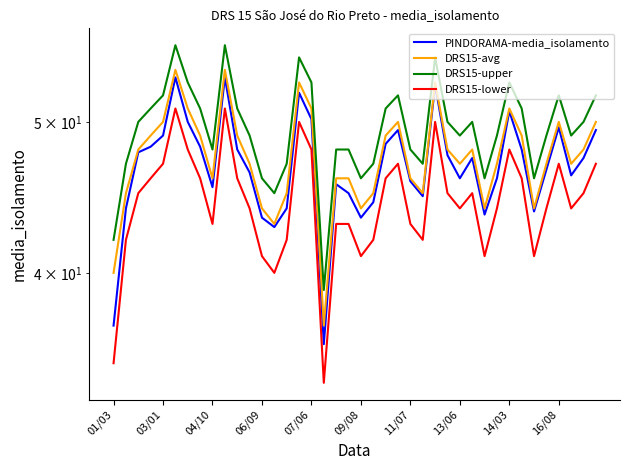

What is the difference between the second highest and second lowest values in the PINDORAMA-media_isolamento series?

16.4